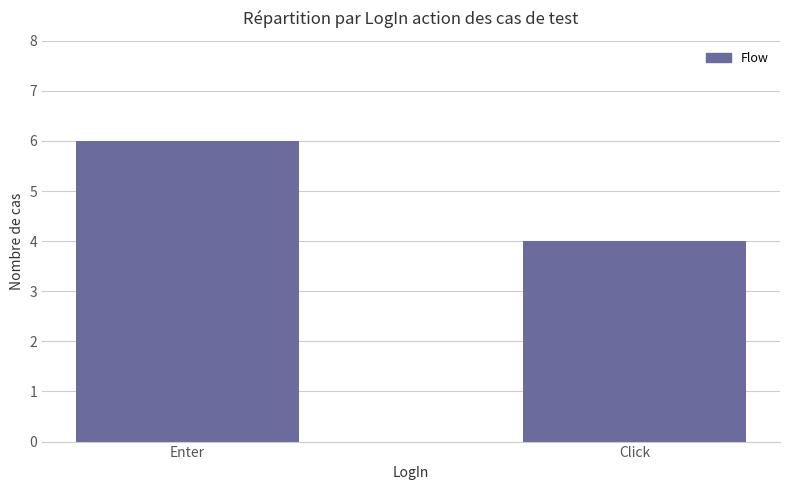

Approximately how many times larger is the value at Click compared to Enter?

0.7